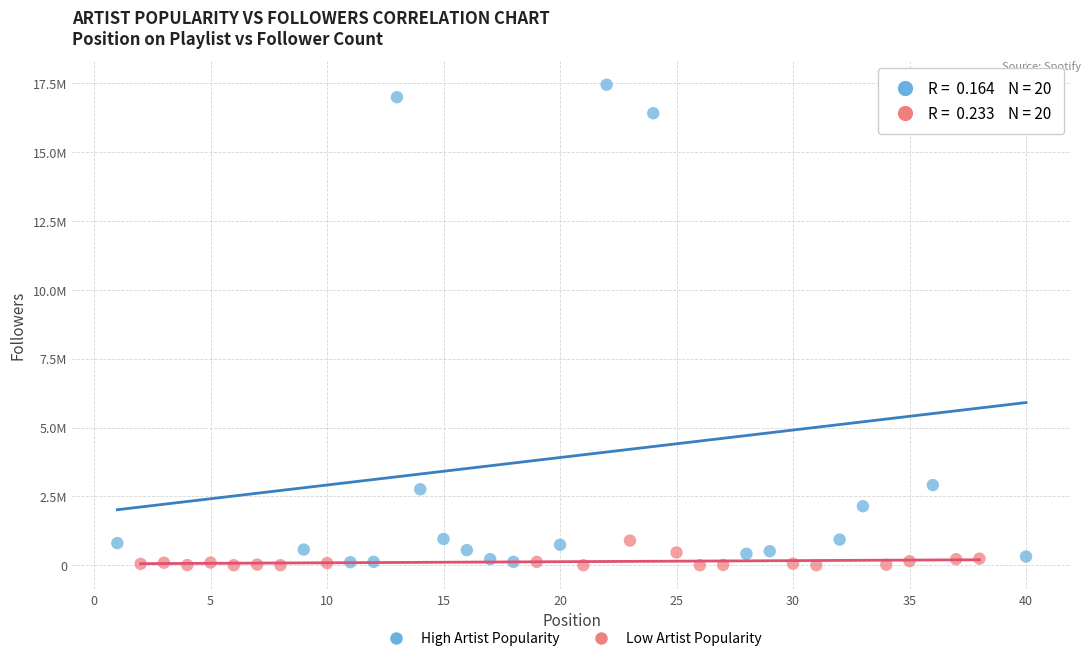

What are all the series names shown in the legend?

High Artist Popularity, Low Artist Popularity